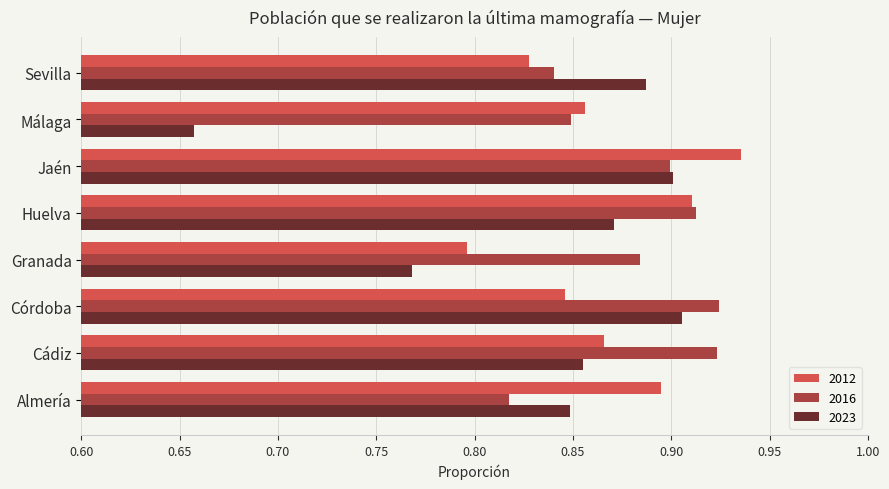

The value of 2023 at Almería is 1.5. True or false?

False